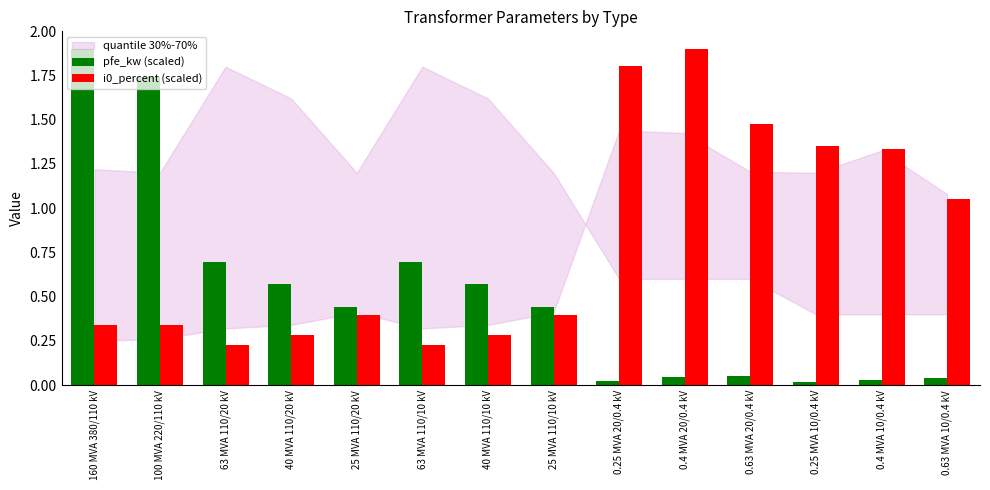

At how many categories does at least one series exceed 1?

8